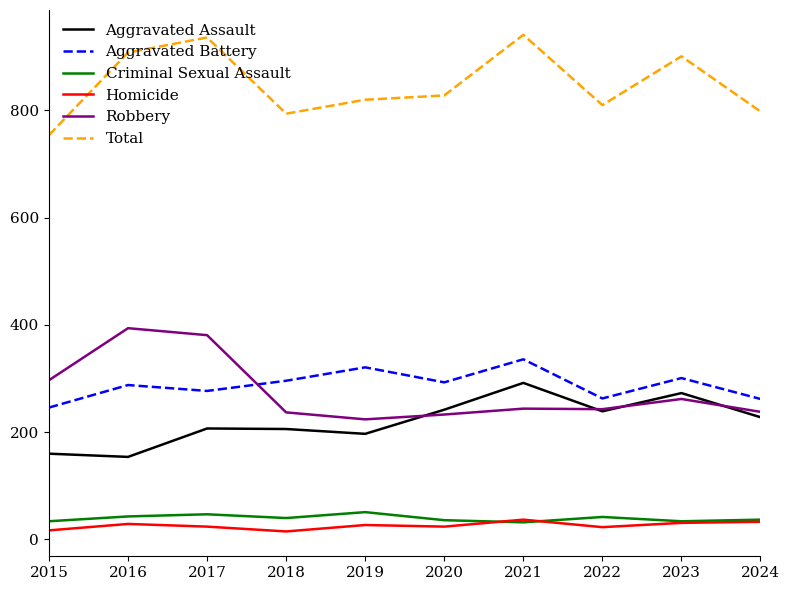

The value of Aggravated Battery at 2018 is 296. True or false?

True